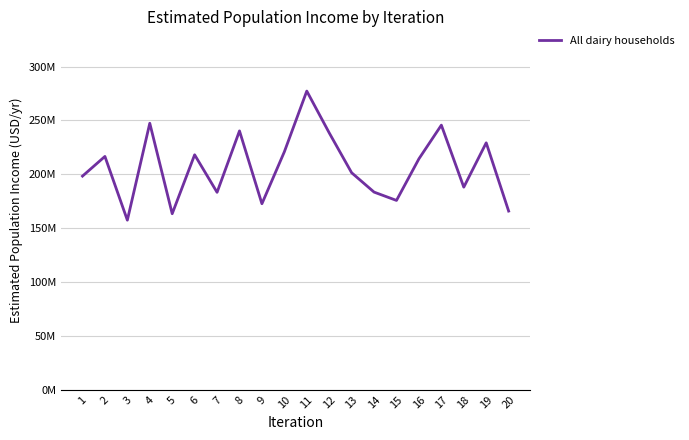

Is this an area chart (filled region under the line)?

No